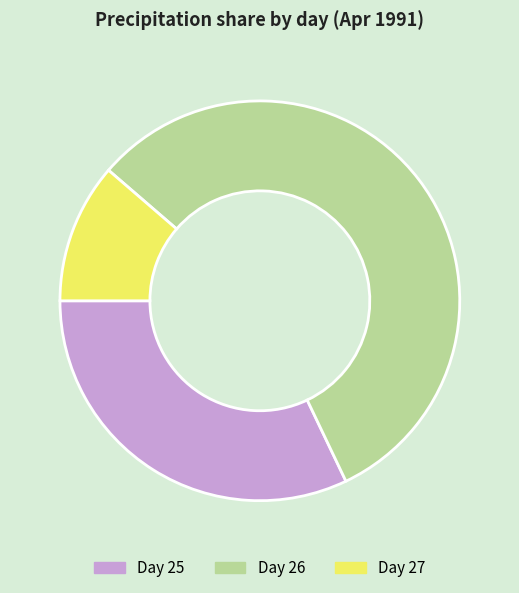

Is it true that Day 26 is 65% of the pie?

False